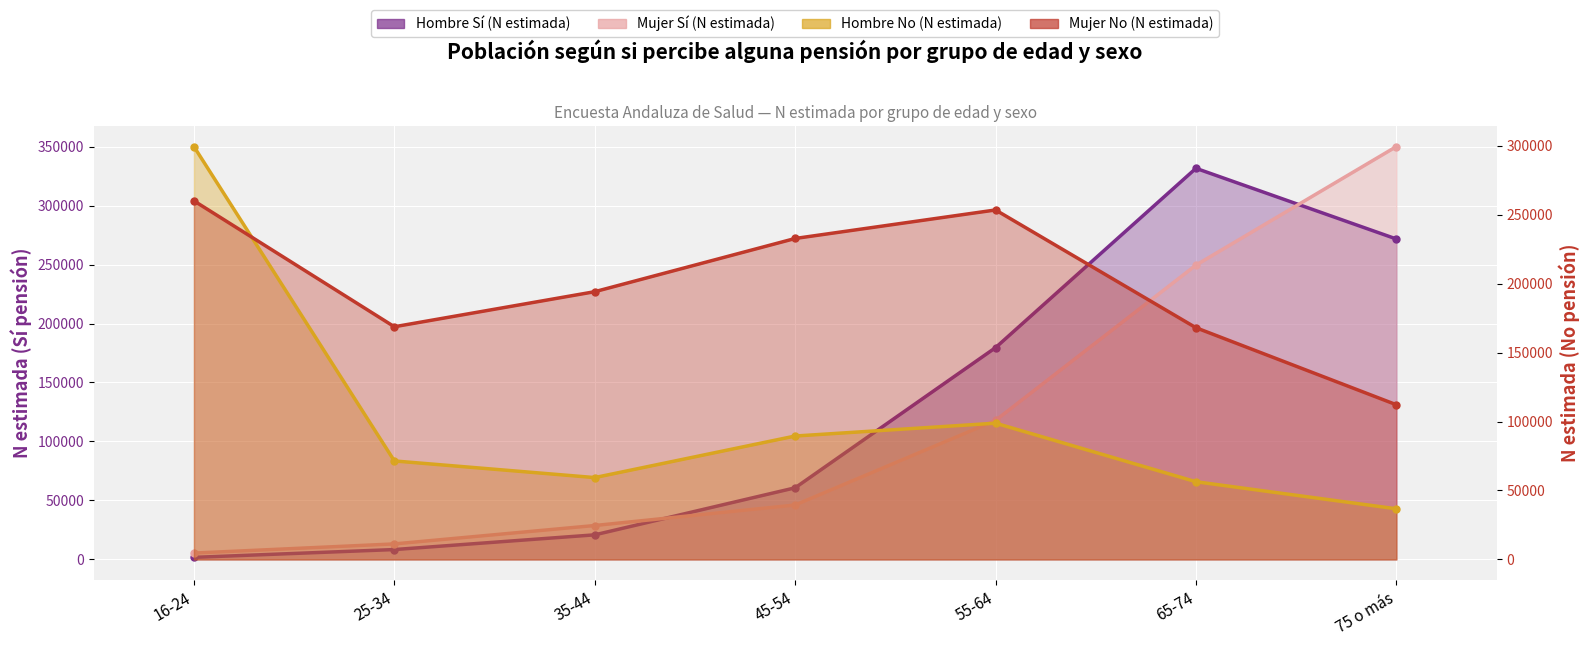

Which series ends up on top after the final intersection of Hombre No (N estimada) and Mujer Sí (N estimada)?

Mujer Sí (N estimada)